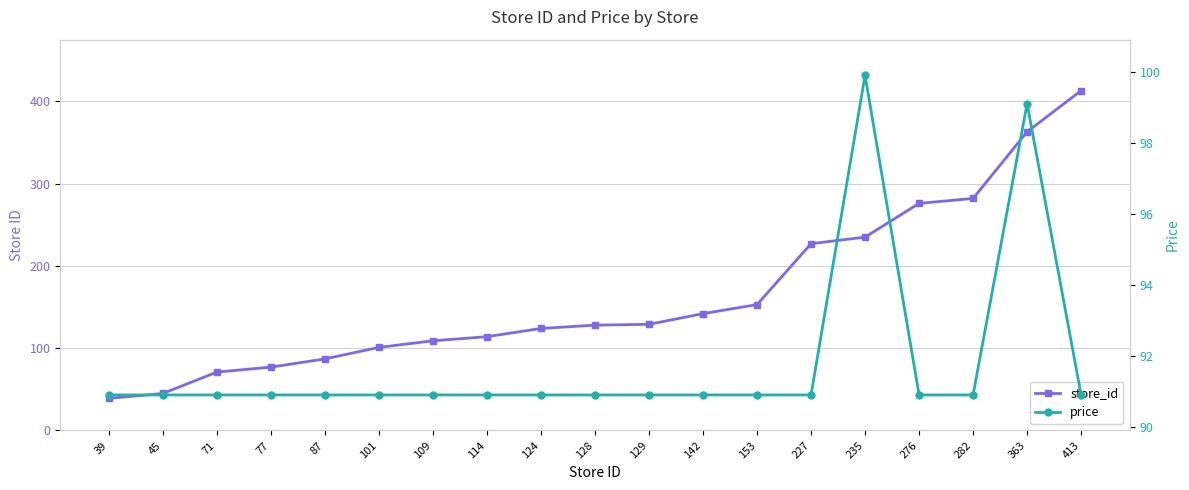

Where do price and store_id first cross each other?

87 and 101